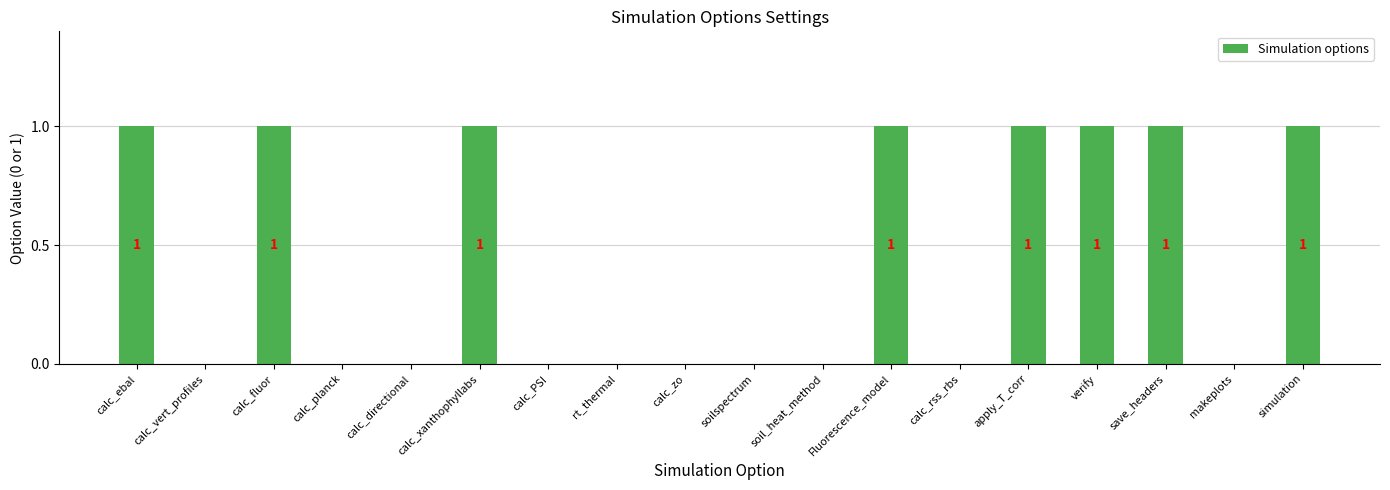

Are the bars horizontal?

No